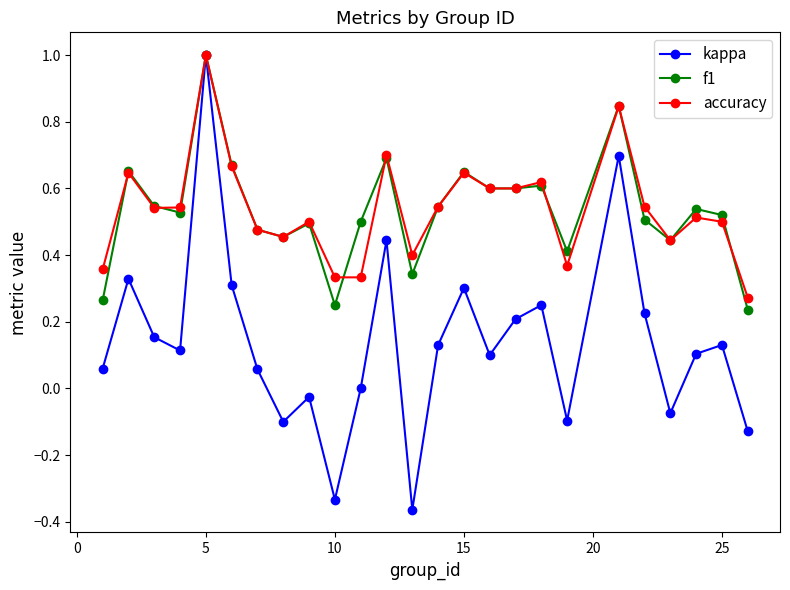

What is the maximum value shown in the chart?

1.0